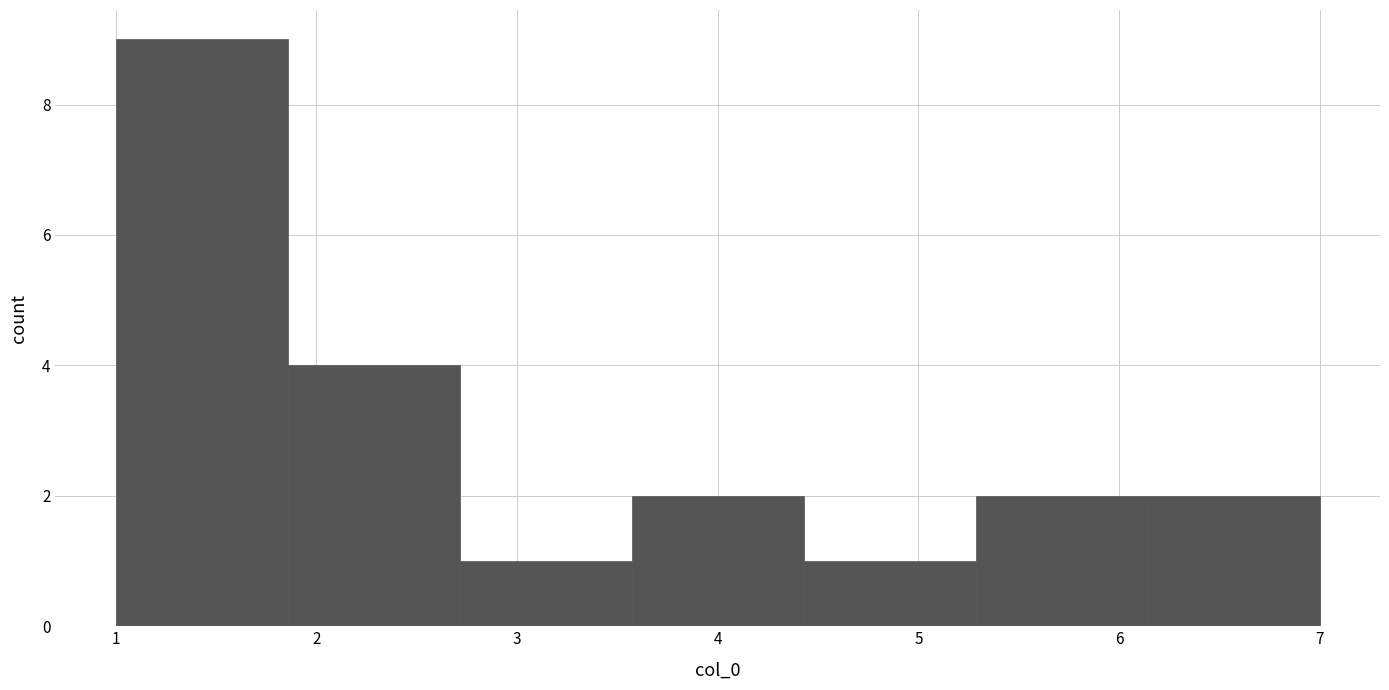

Which range on the x-axis has the tallest bar?

1.0 to 1.9